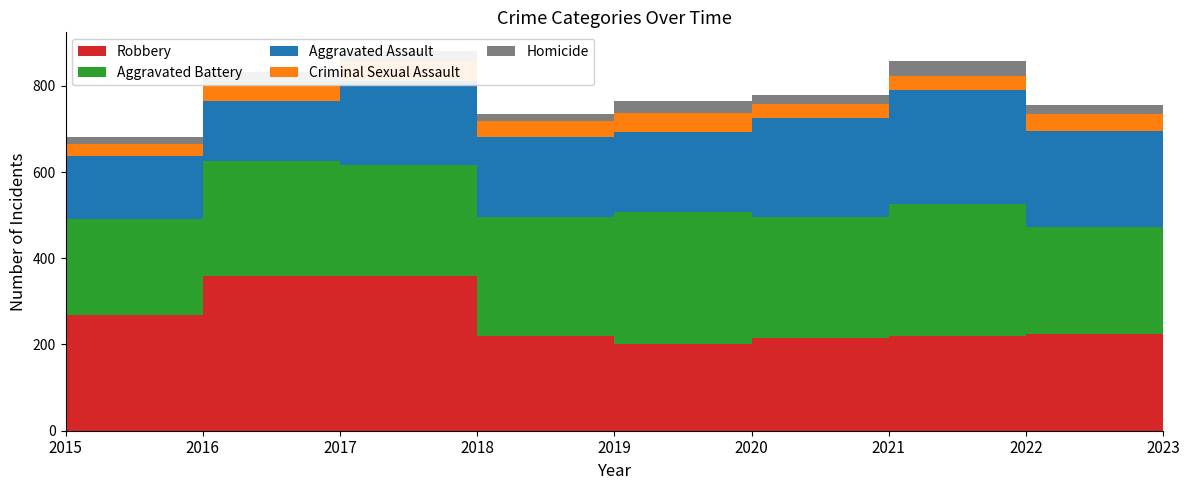

Reading left to right, what are all the values shown in this chart?

Aggravated Assault: 145	138	195	186	185	230	266	223	248
Aggravated Battery: 223	266	257	275	307	279	305	247	280
Criminal Sexual Assault: 29	42	44	38	46	33	32	39	32
Homicide: 15	27	24	15	26	21	34	21	30
Robbery: 269	360	360	220	200	216	220	225	238